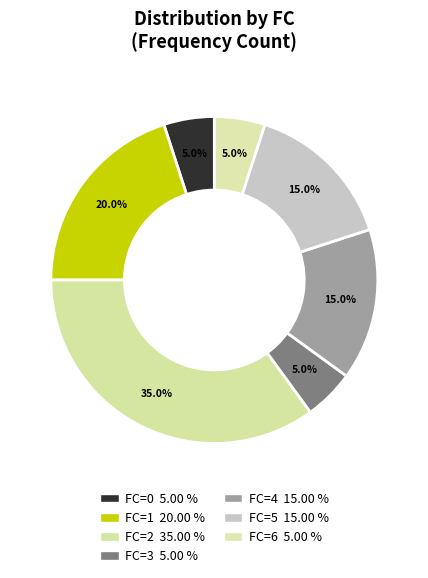

How many segments does this pie chart have?

7